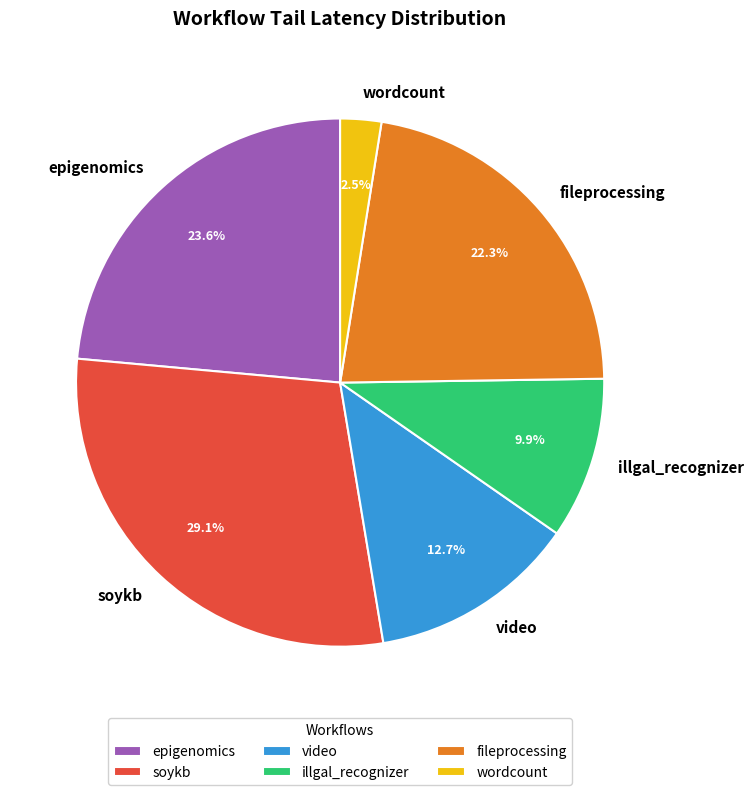

Rank the categories by value from lowest to highest.

wordcount, illgal_recognizer, video, fileprocessing, epigenomics, soykb